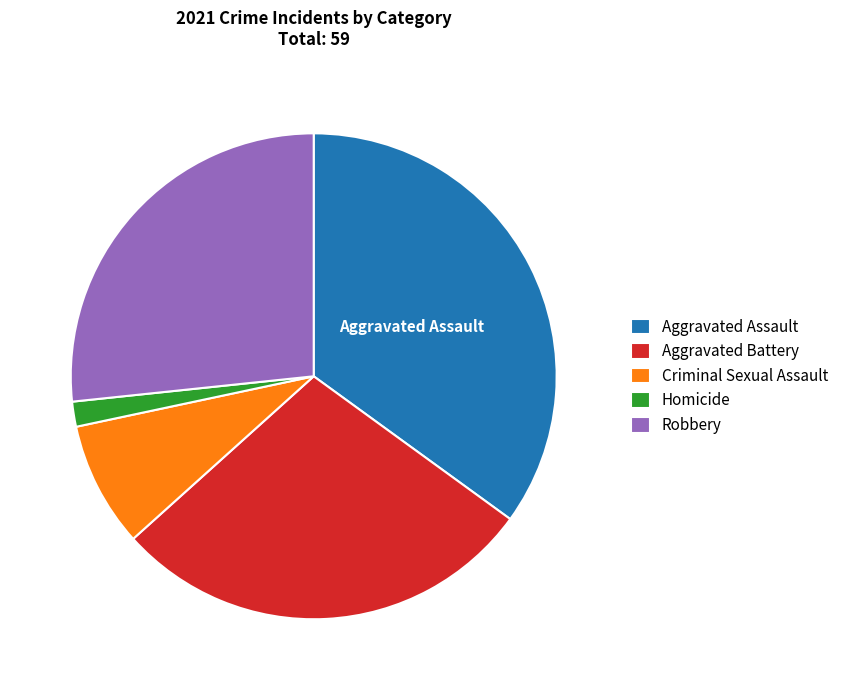

Rank the categories by value from highest to lowest.

Aggravated Assault, Aggravated Battery, Robbery, Criminal Sexual Assault, Homicide